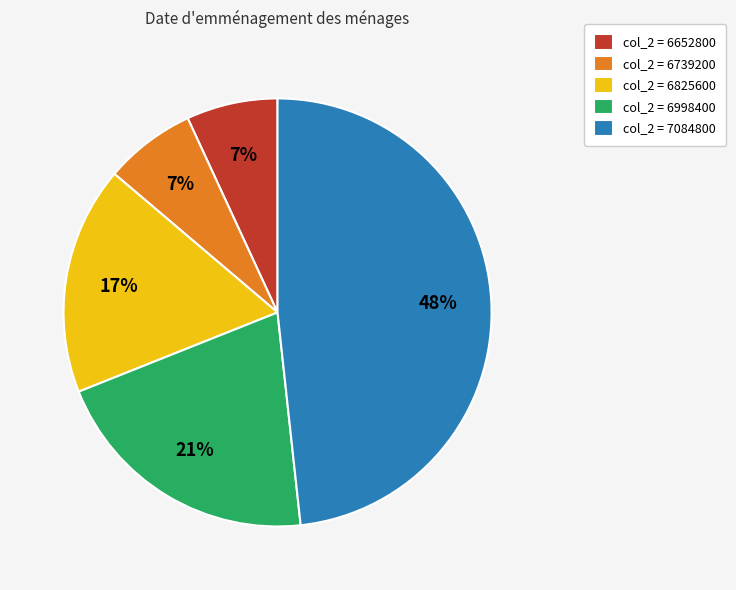

True or false: col_2 = 6825600 accounts for 30% of the total.

False